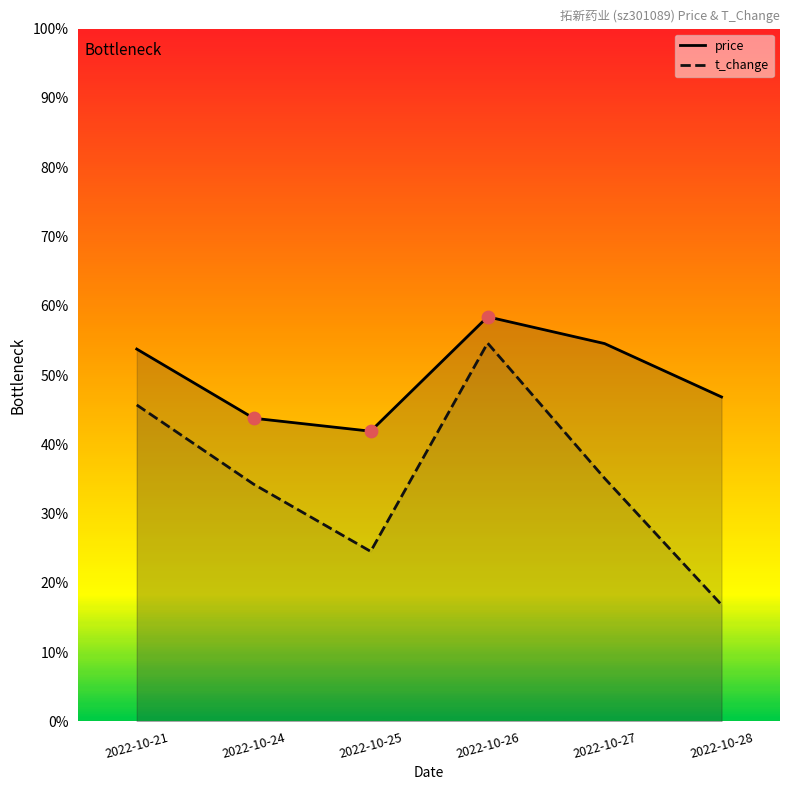

Which series has the largest Y range (max minus min)?

t_change